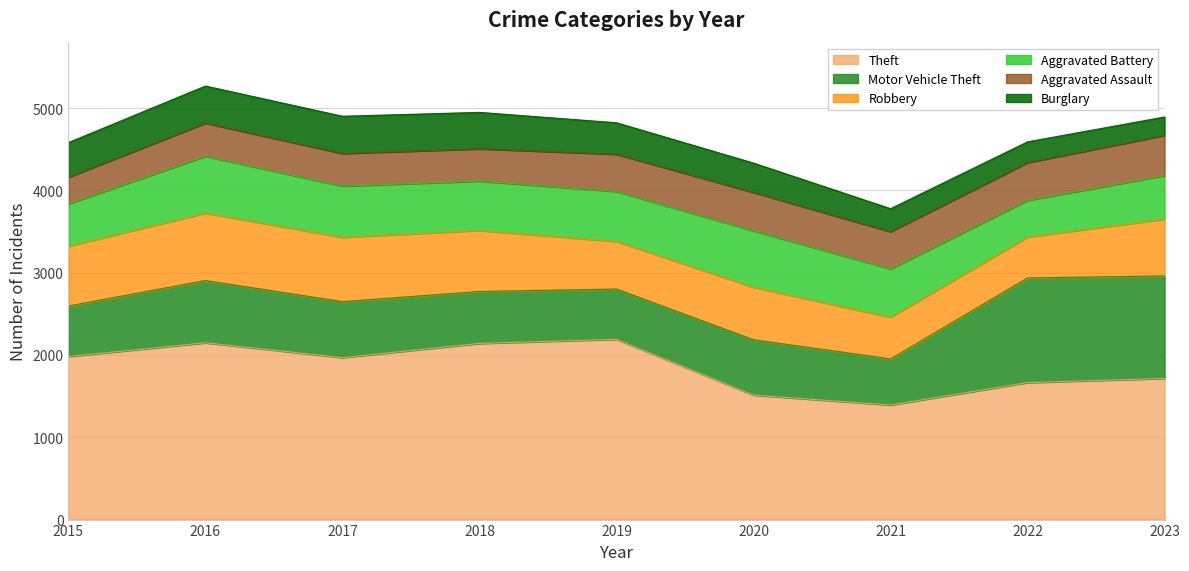

What value does the Burglary series have at 2019, to the nearest 10?

380